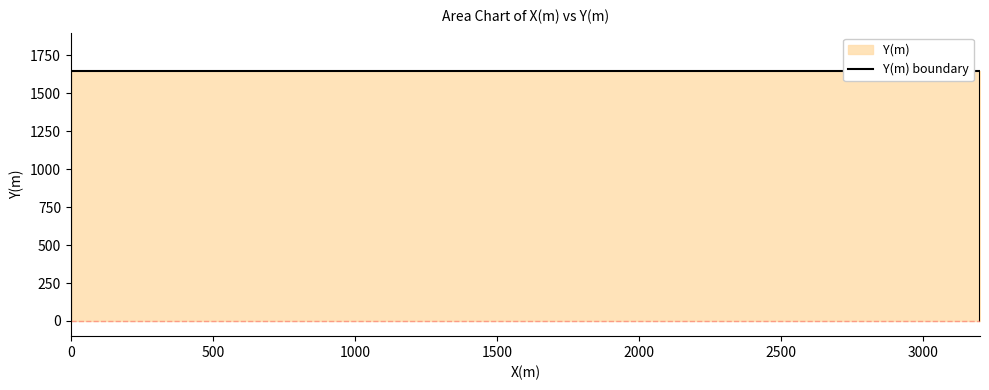

Reading left to right, extract all data points from this chart.

0	1650	1650	0